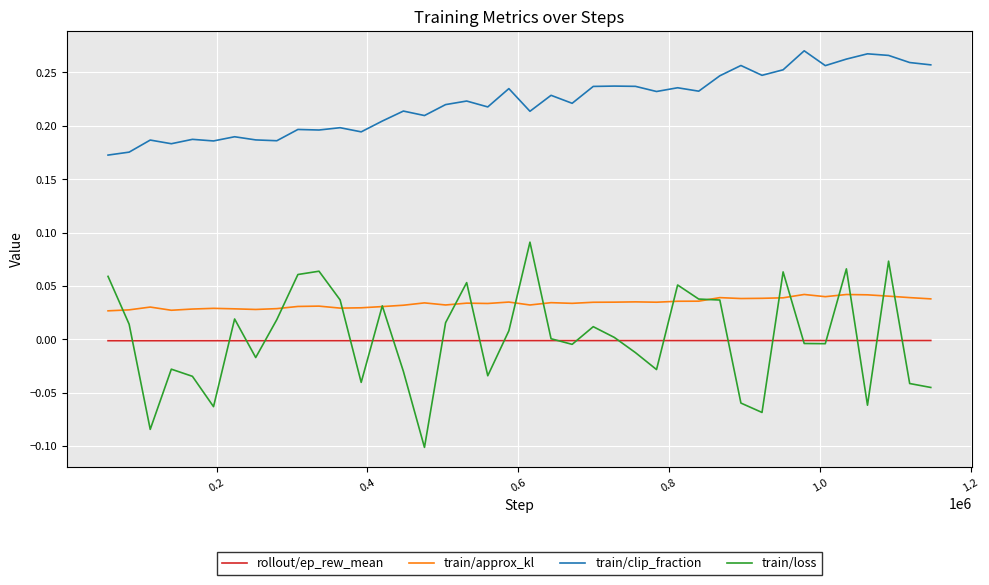

Which series has the largest total across all categories?

train/clip_fraction